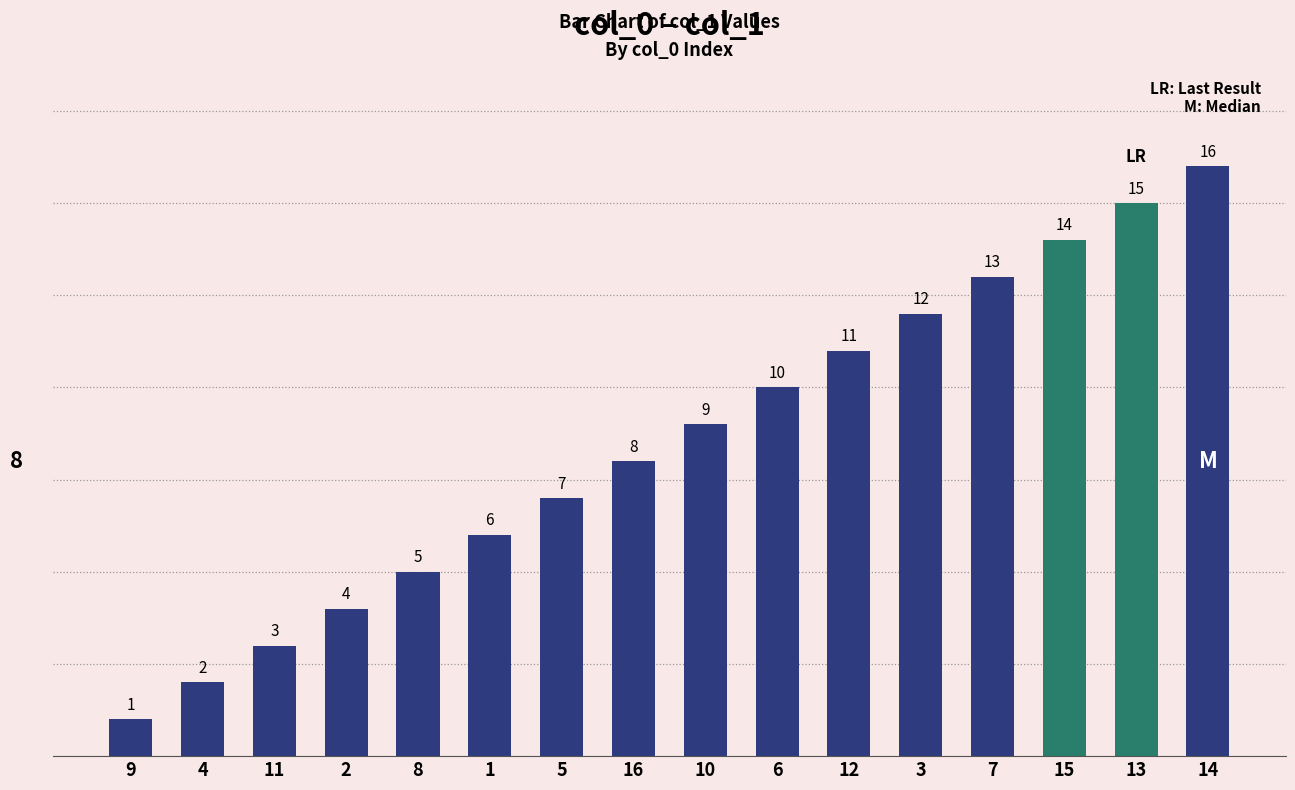

What is the difference between the maximum and minimum values?

15